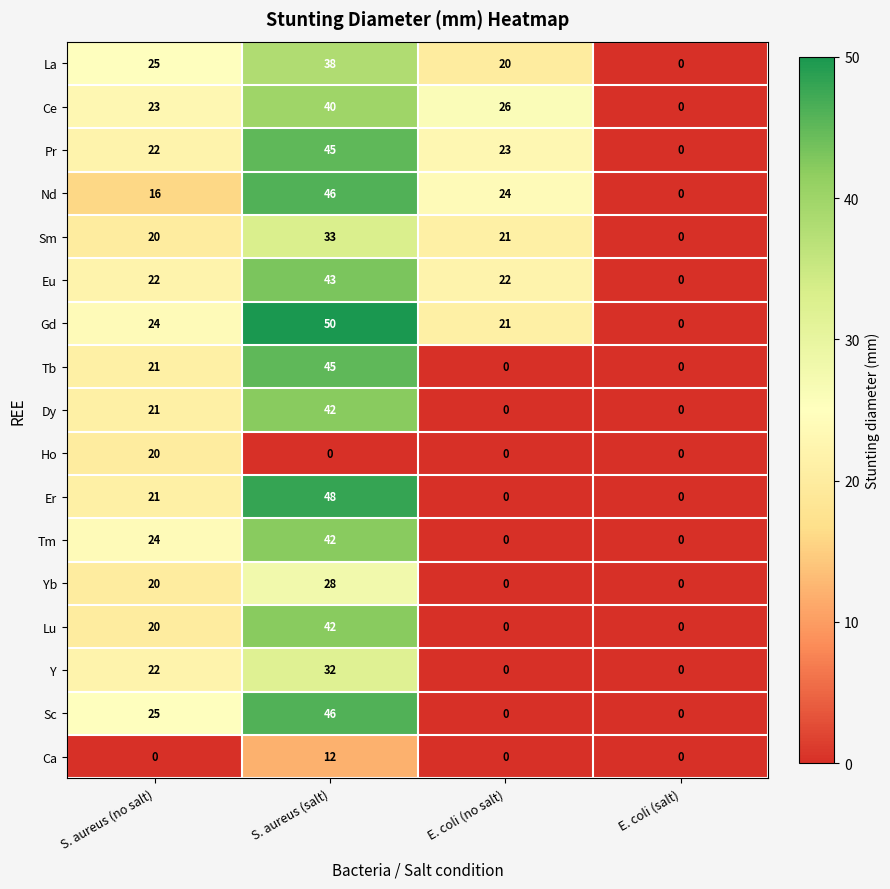

Between S. aureus (salt) and E. coli (salt), which series saw the biggest shift?

Gd